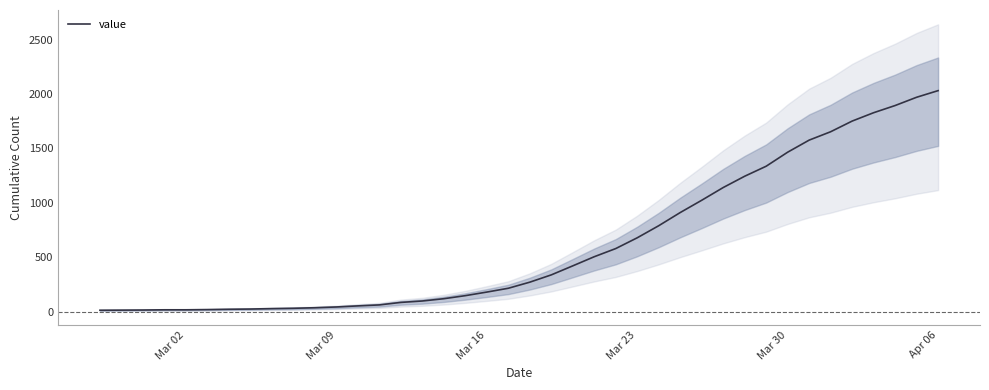

What is the maximum value for value?

2032